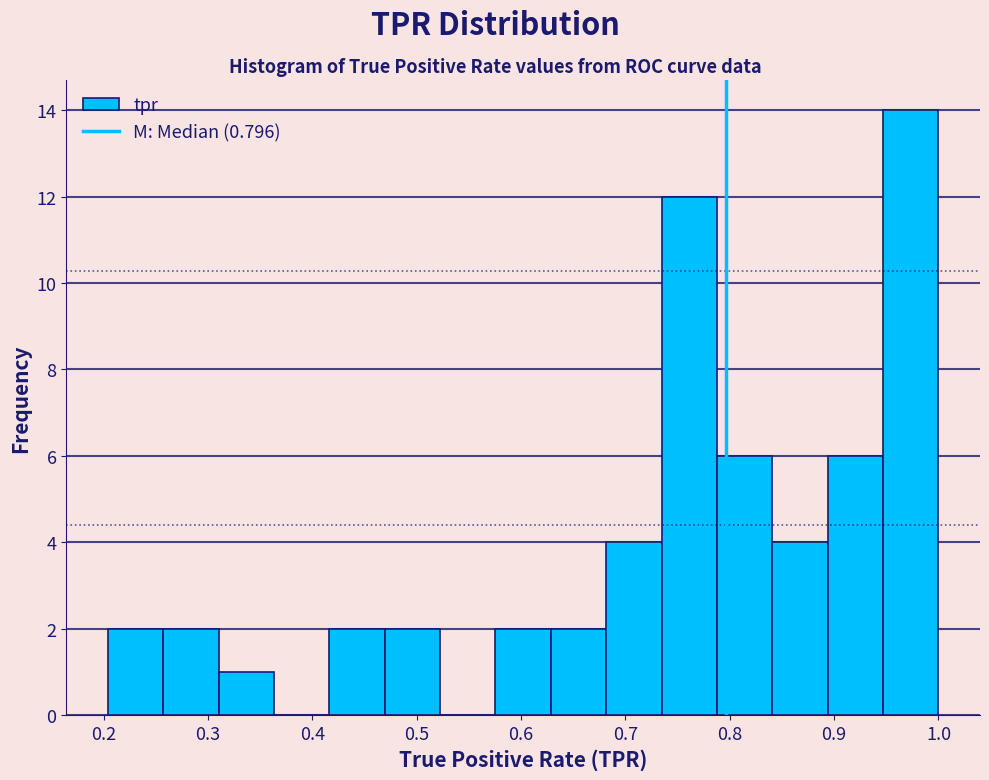

Which range on the x-axis has the tallest bar?

0.95 to 1.00